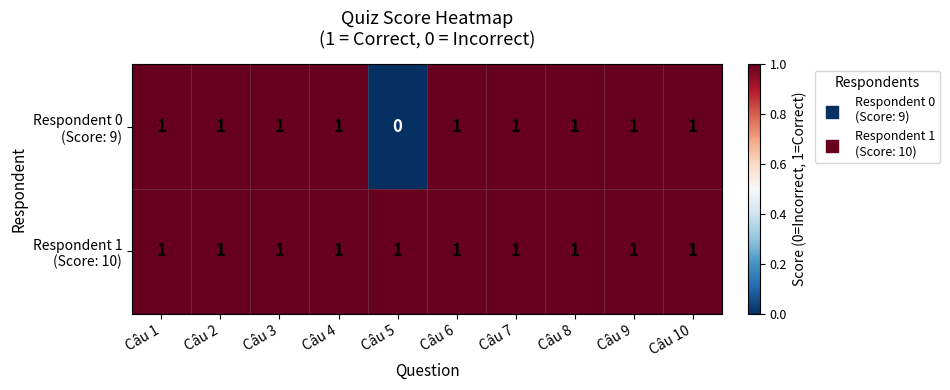

At how many categories does at least one series exceed 0?

10